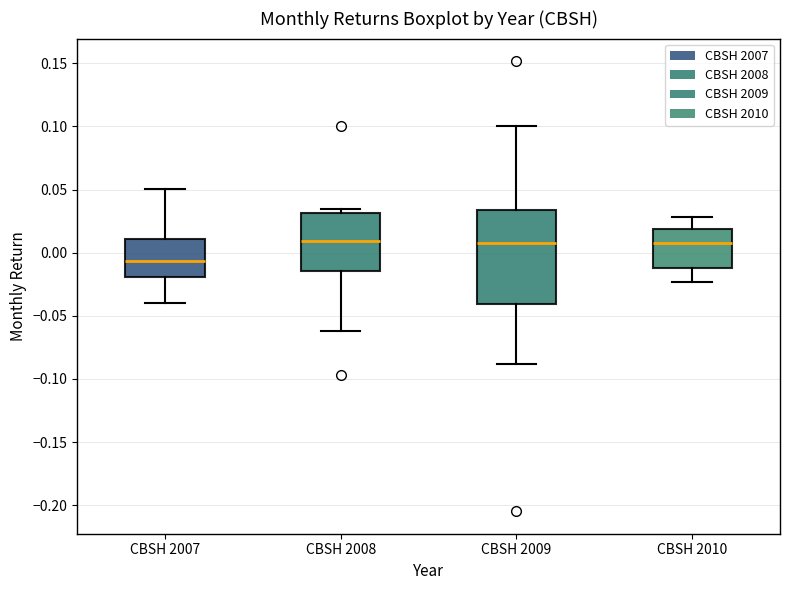

Which box's median line is the lowest?

CBSH 2007